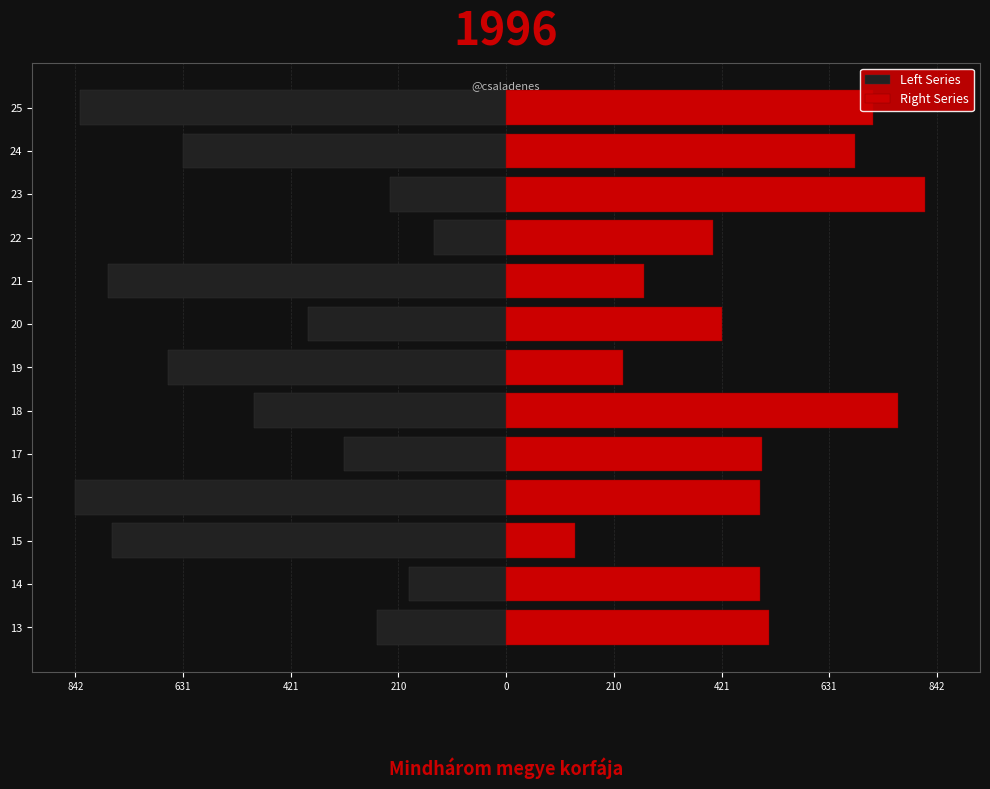

Are the bars grouped side by side (vs. stacked)?

Yes